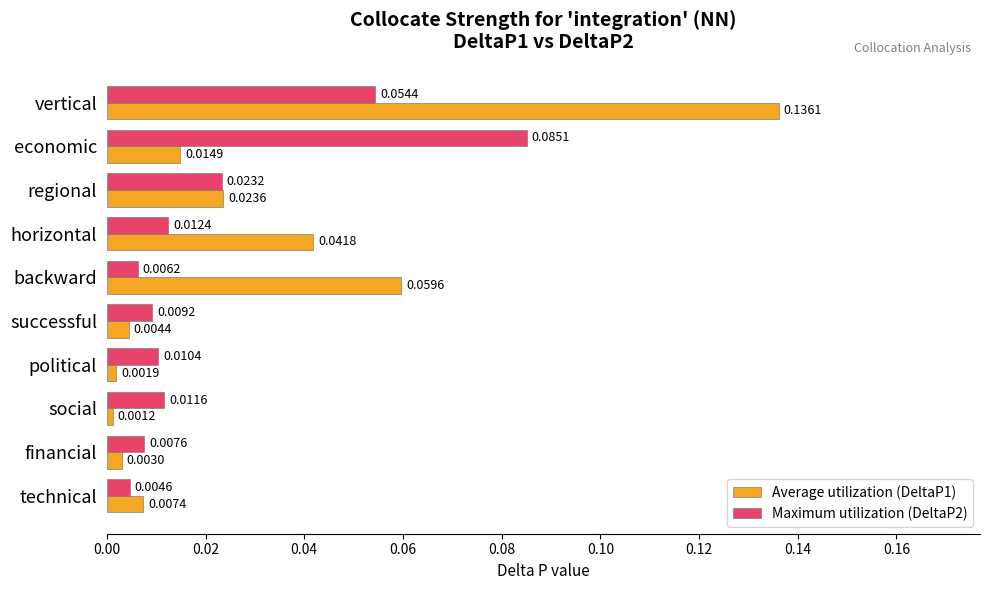

What is the sum of all Average utilization (DeltaP1) values?

0.3